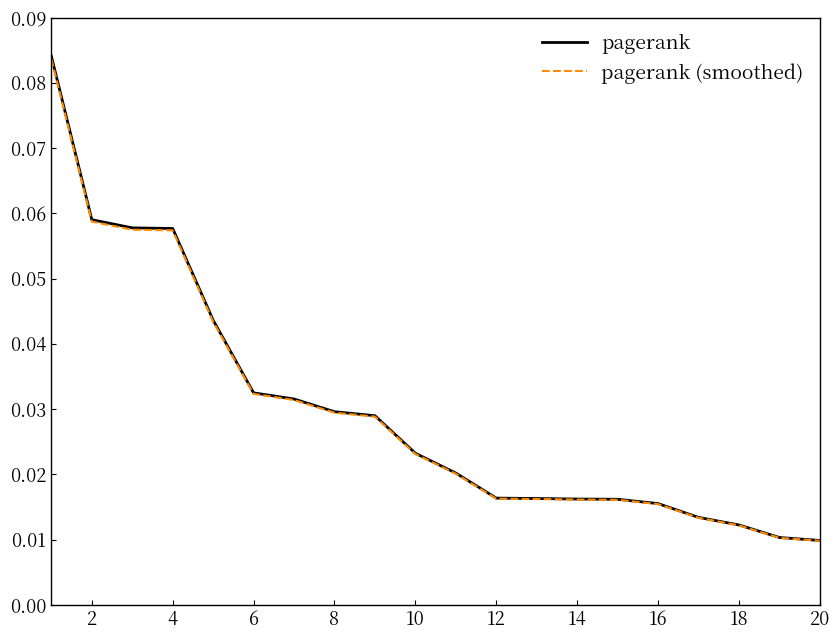

Does the chart display data point markers on the line(s)?

No